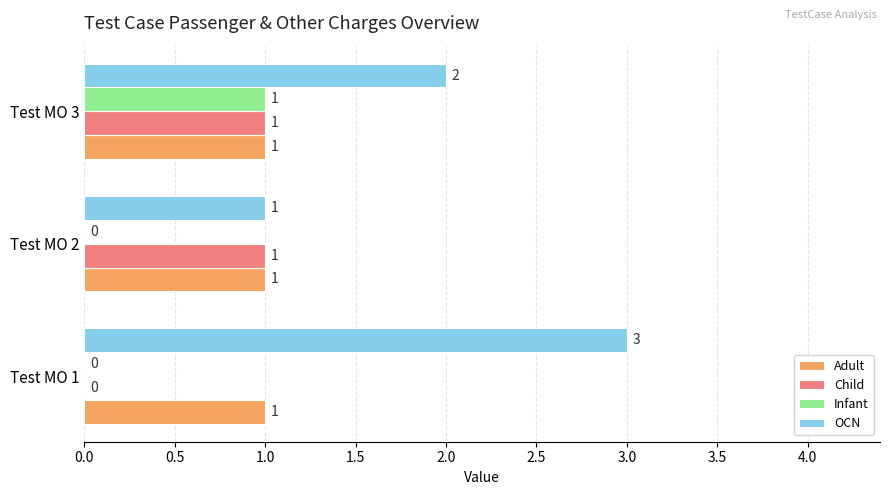

At which category is the sum across all series the highest?

Test MO 3